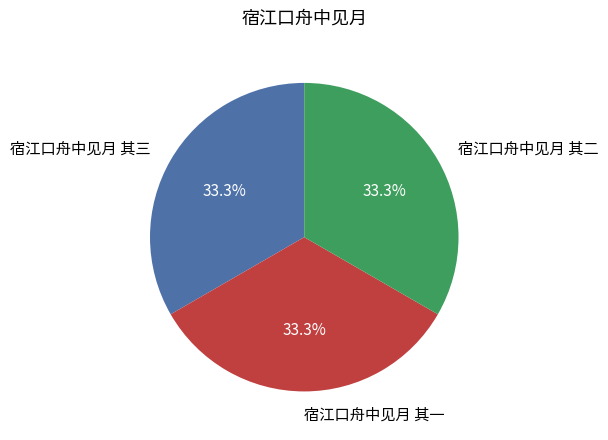

How many slices are in this pie chart?

3